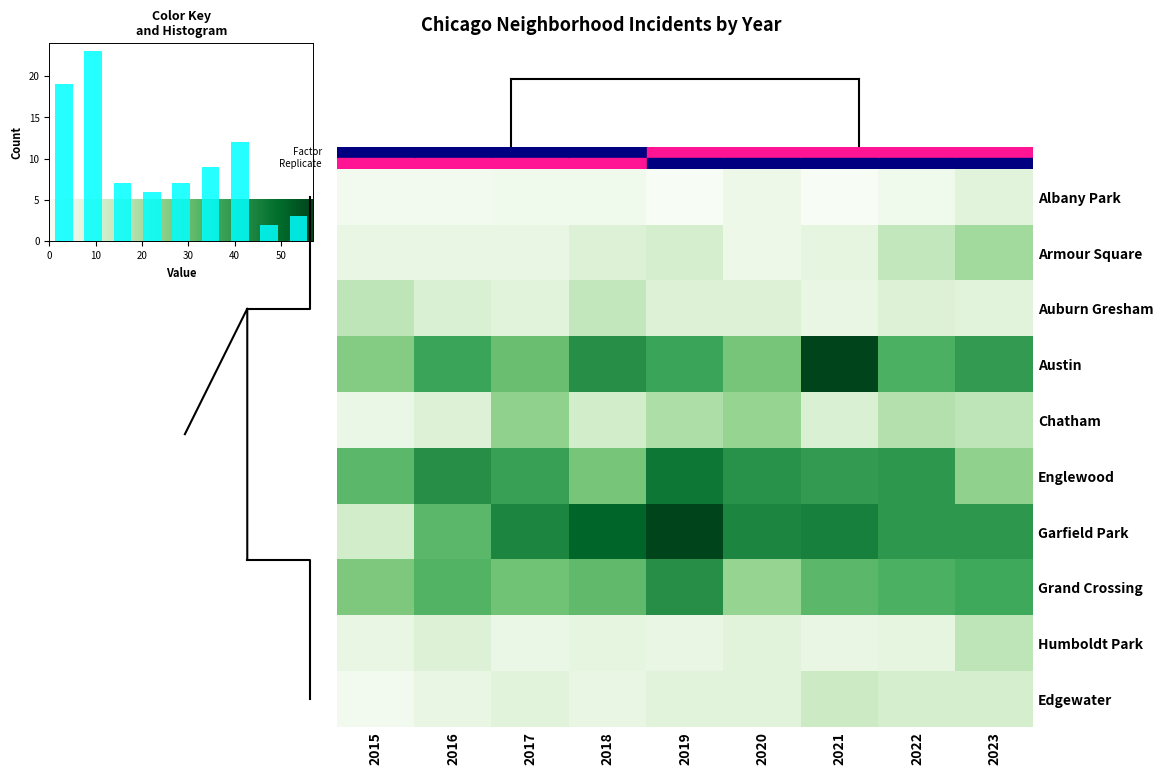

The value of Grand Crossing at 2021 is 7. True or false?

False